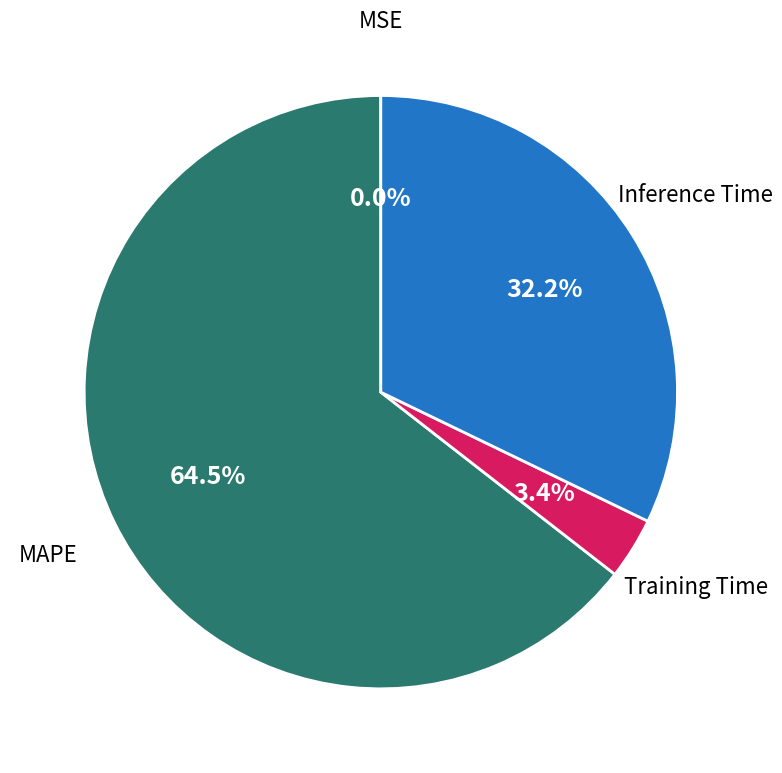

Is there a majority slice in this chart?

Yes